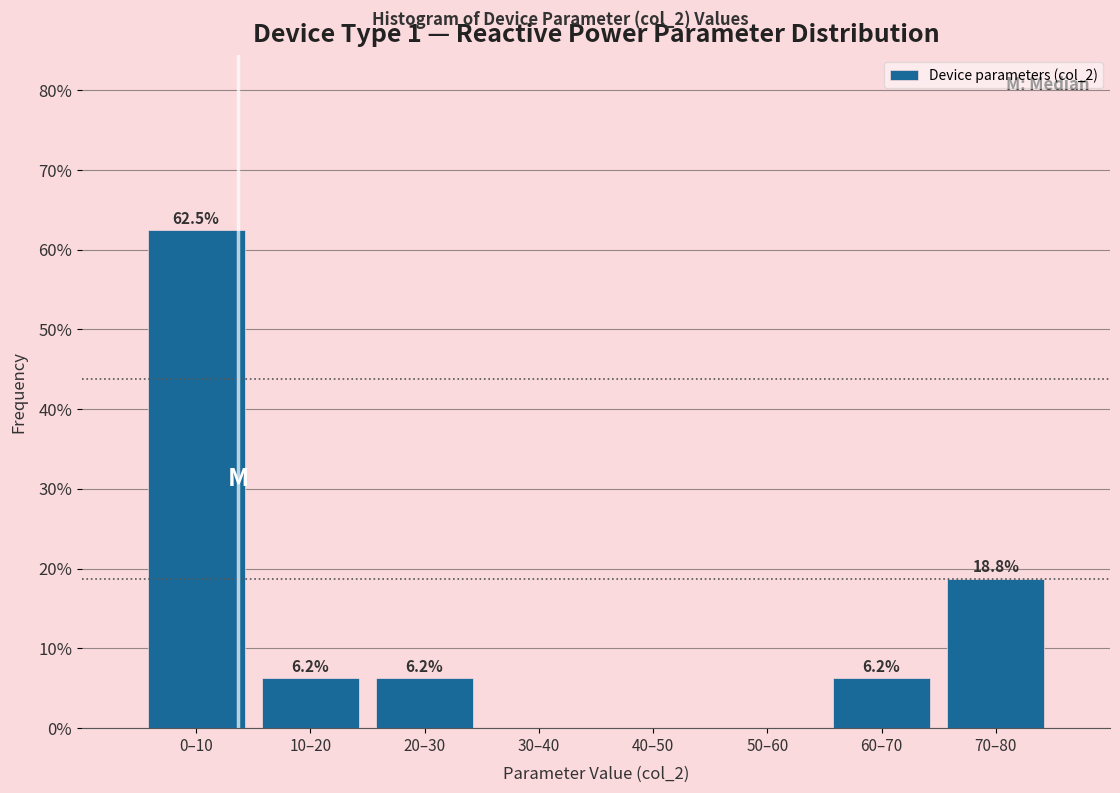

At which label does the data first exceed 6?

0–10